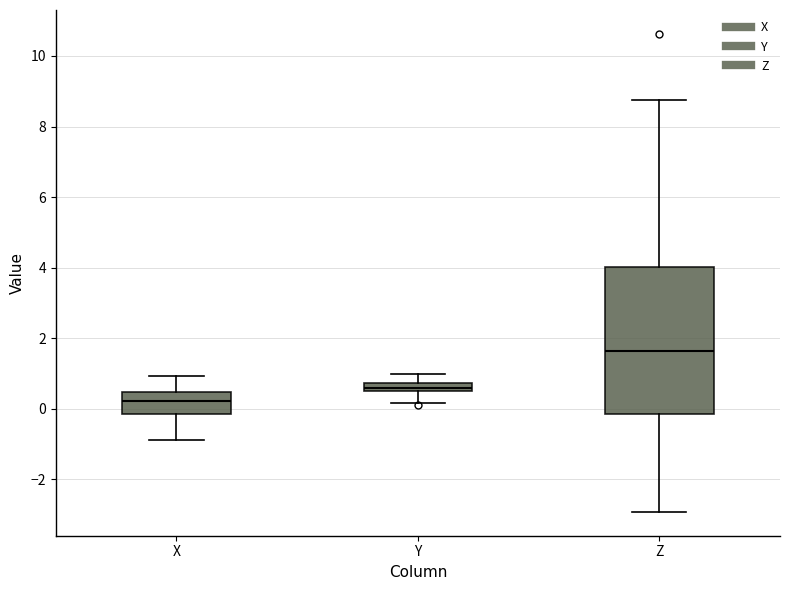

Where does the lower whisker of the box for Z end on the y-axis? The values are not printed on the chart, so give them approximately, as read against the axis.

-3.0